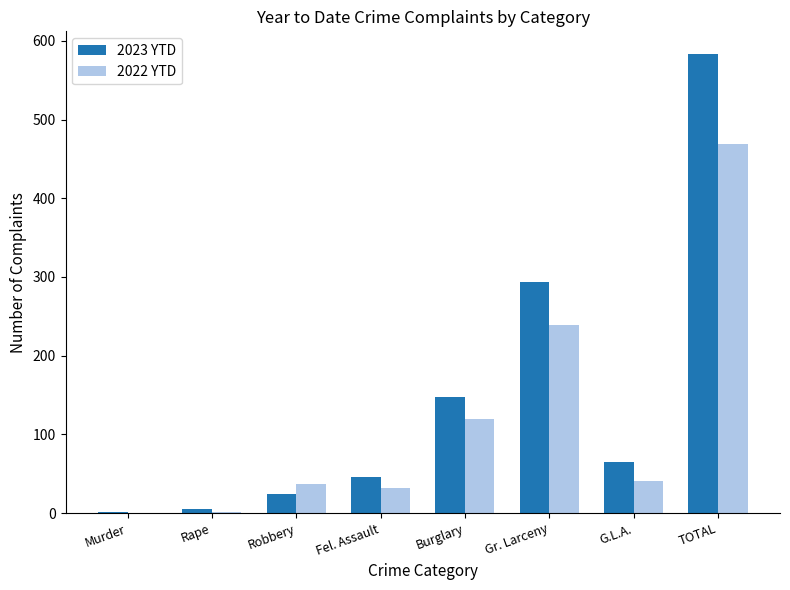

Which category has the highest value in the 2022 YTD series?

TOTAL